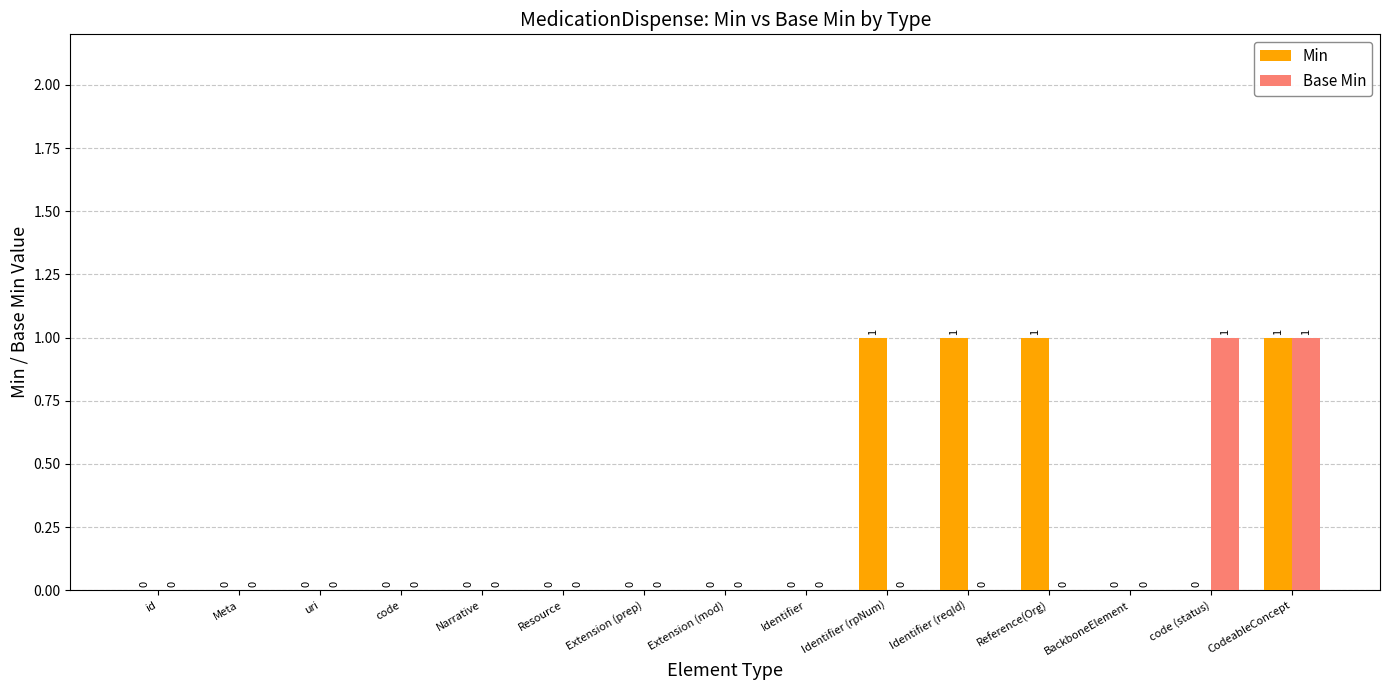

Which series has the largest total across all categories?

Min